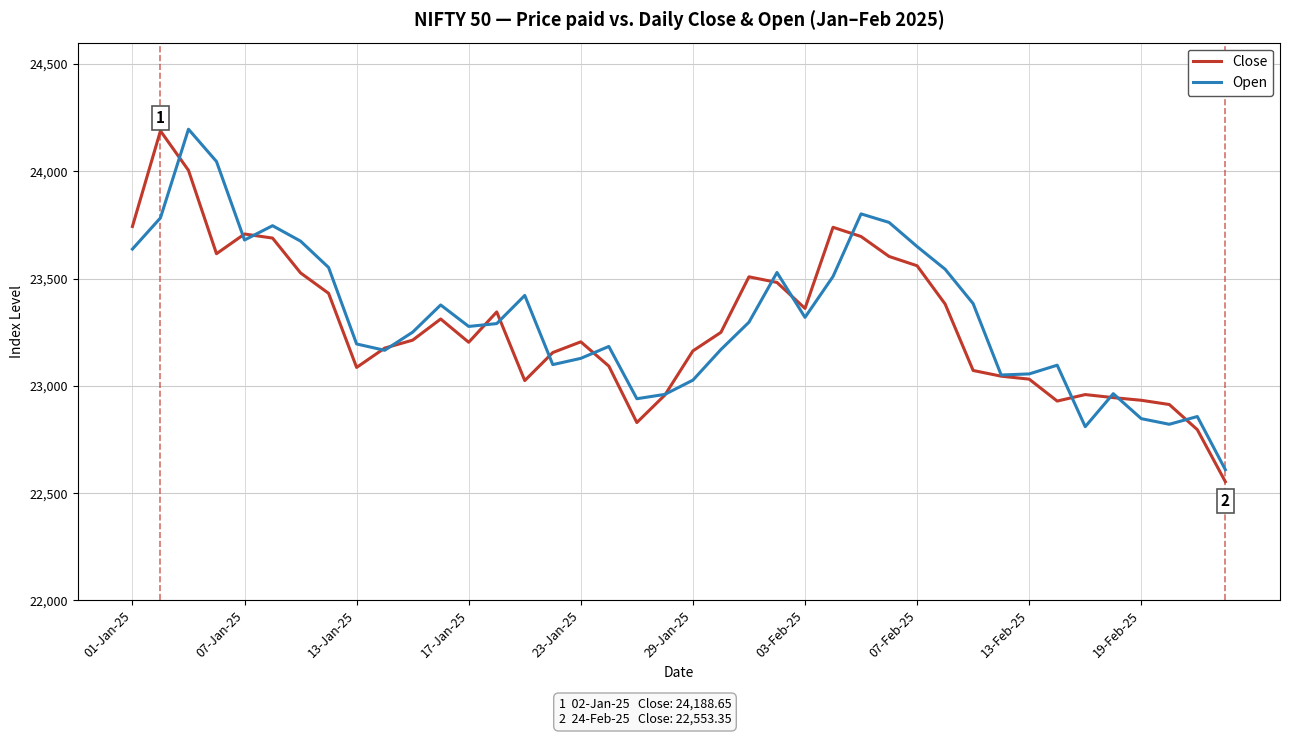

What is the highest value of the Open series?

24196.4